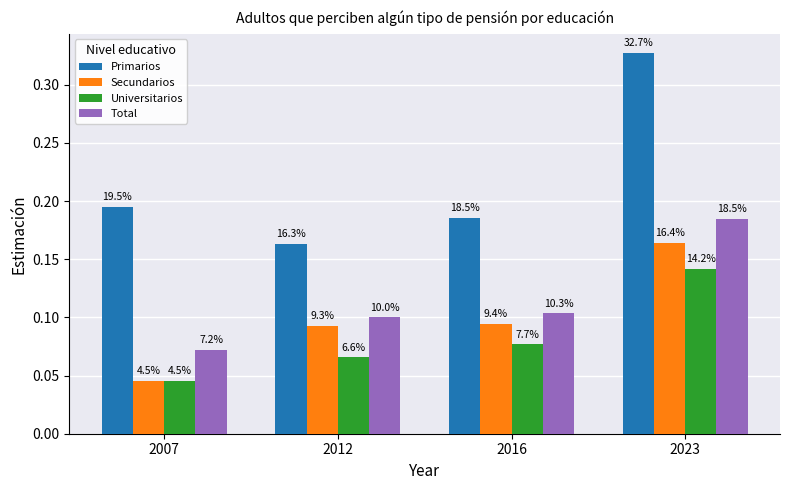

What is the maximum value for Primarios?

0.3